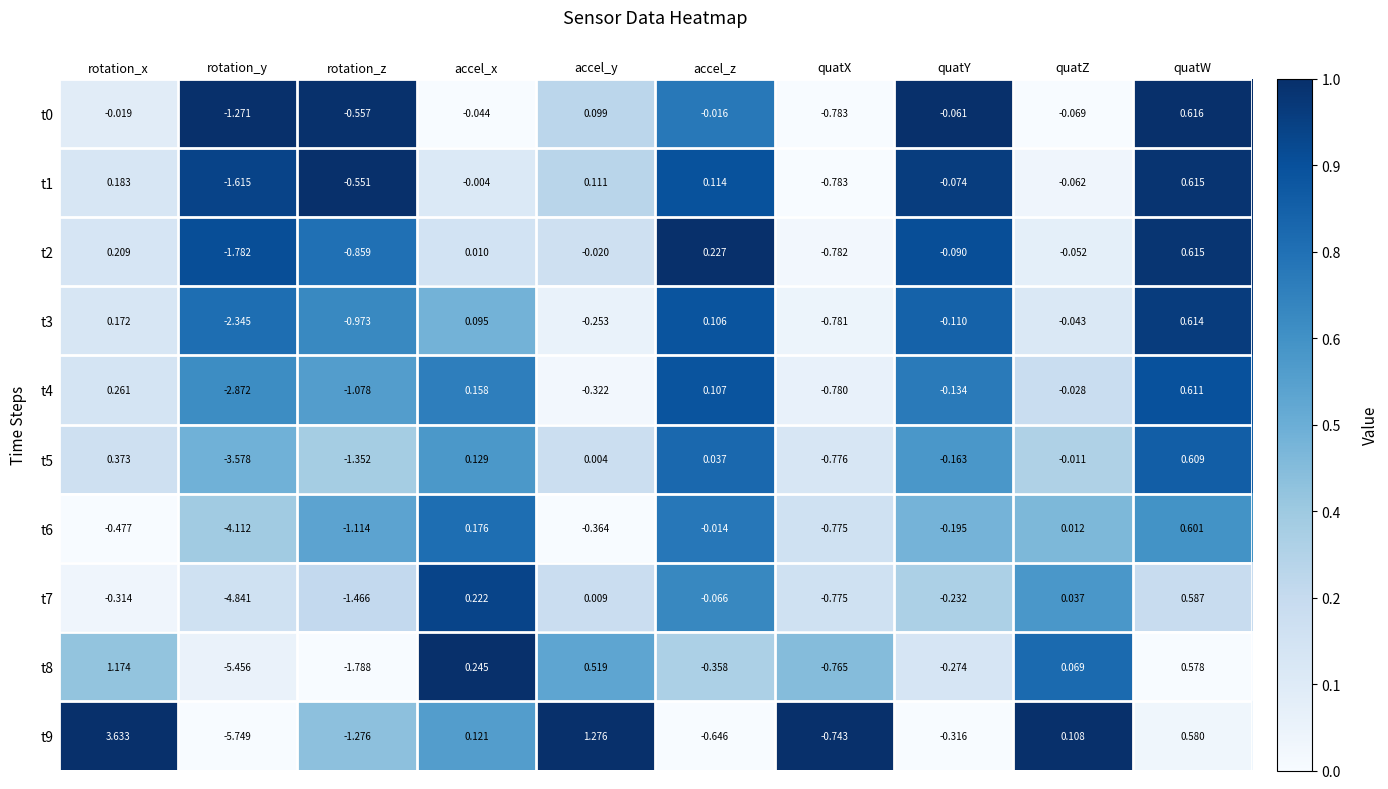

At which label does t8 first exceed 0?

rotation_x